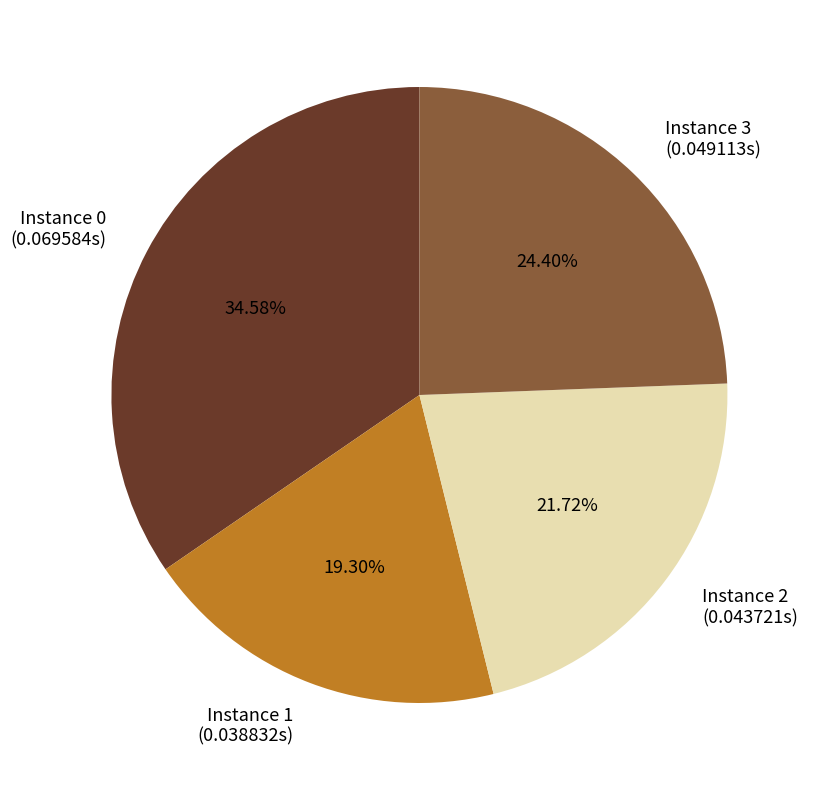

Do Instance 0 (0.069584s) and Instance 1 (0.038832s) together represent more than half of the pie?

Yes